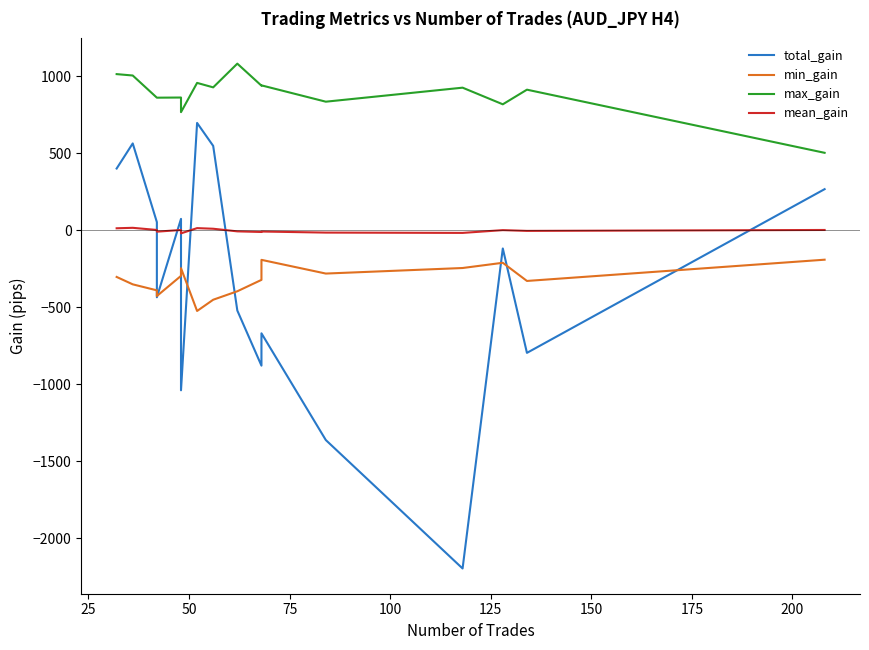

What is the sum of the max_gain values at 150 and 75?

1816